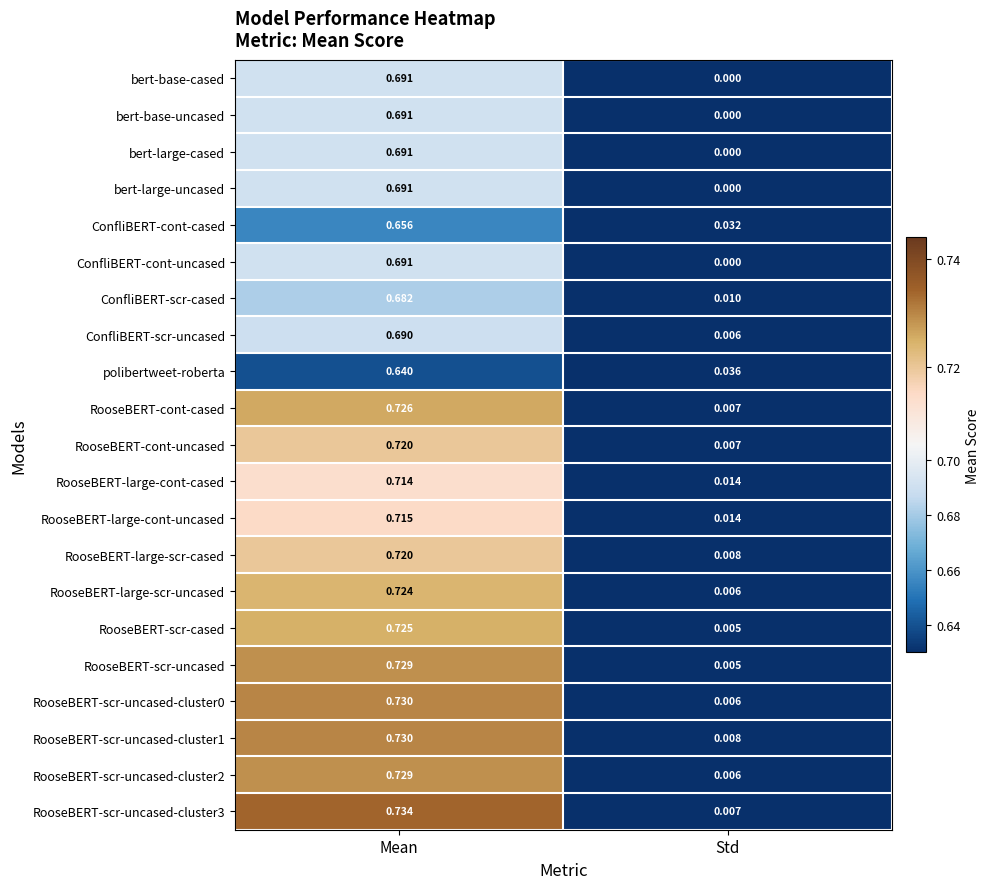

Rank the categories by ConfliBERT-cont-uncased value from lowest to highest.

Std, Mean